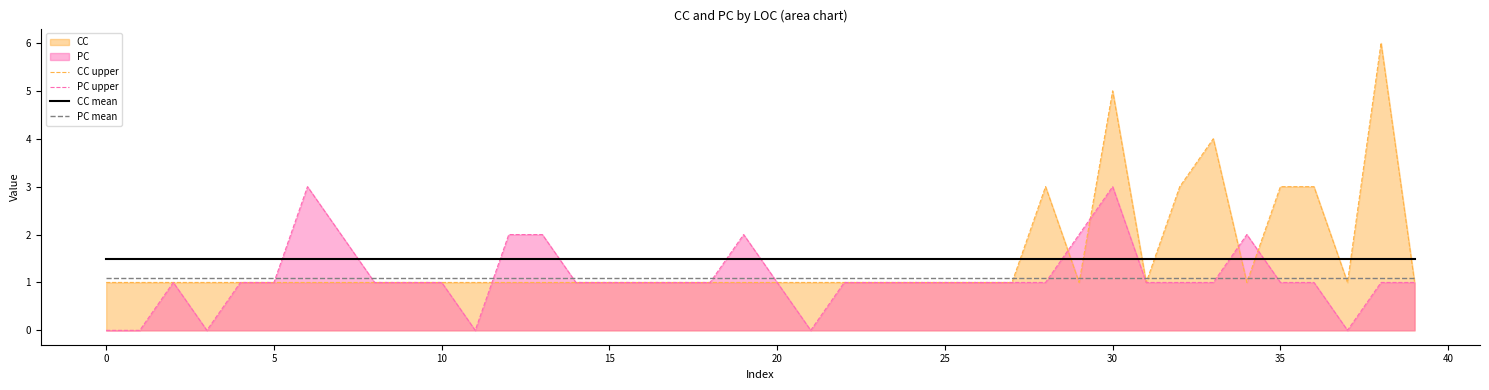

Is the value of CC mean at 11 greater than the value of PC upper at 36?

Yes